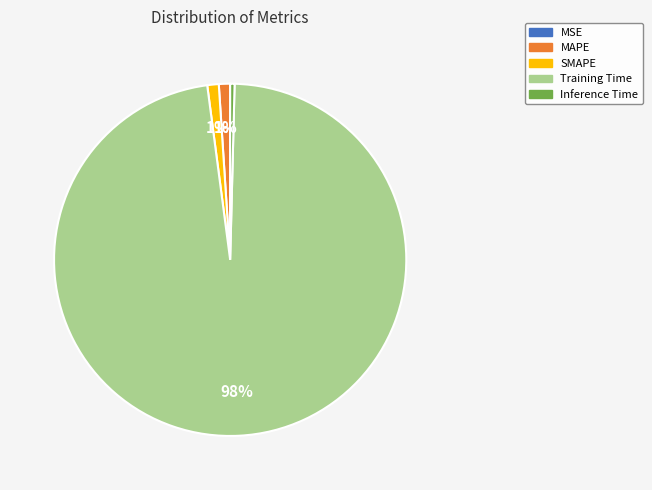

Does any single category account for the majority?

Yes